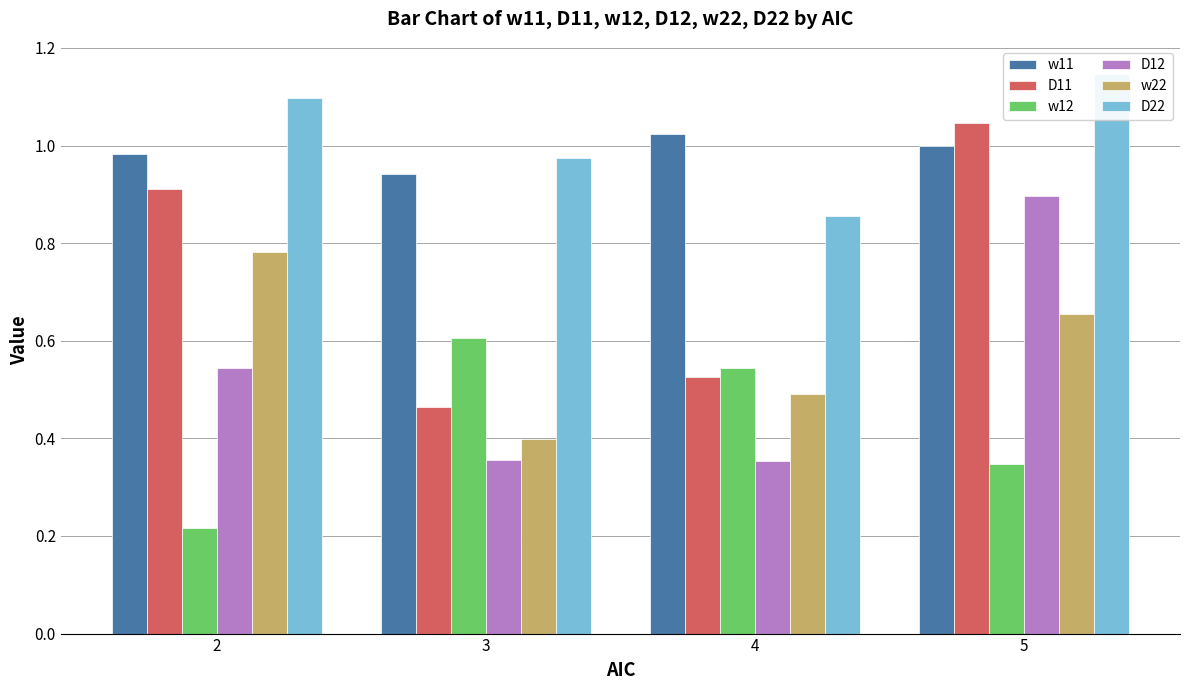

True or false: D11 has a value of 0.3 at 5.

False